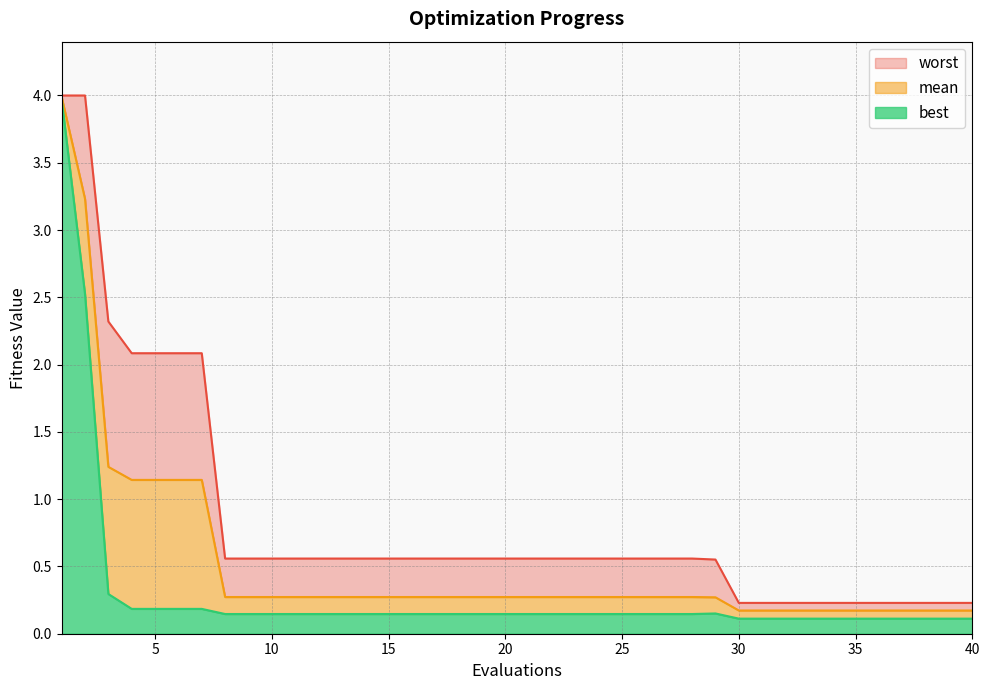

What is the value of the worst point at the 33rd from the left?

0.2